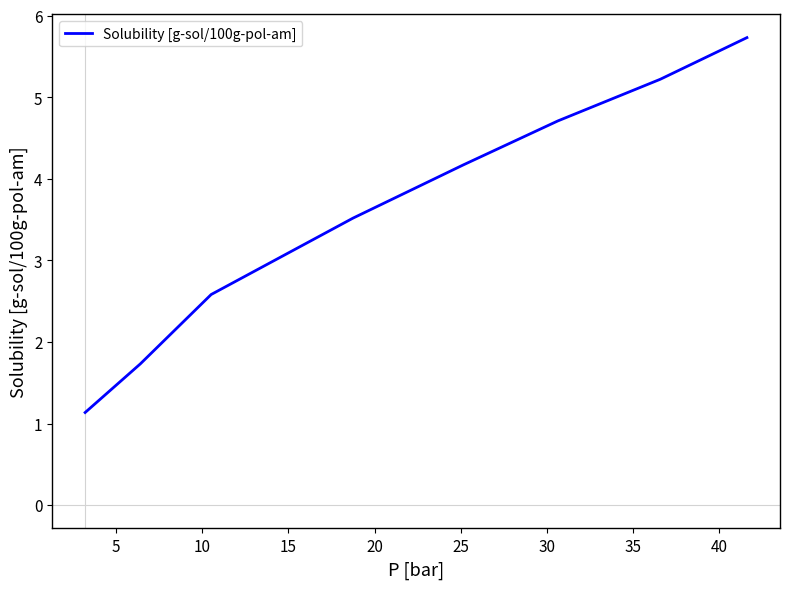

Reading left to right, what are all the values shown in this chart?

1.1	1.7	2.6	3.5	4.2	4.7	5.2	5.7